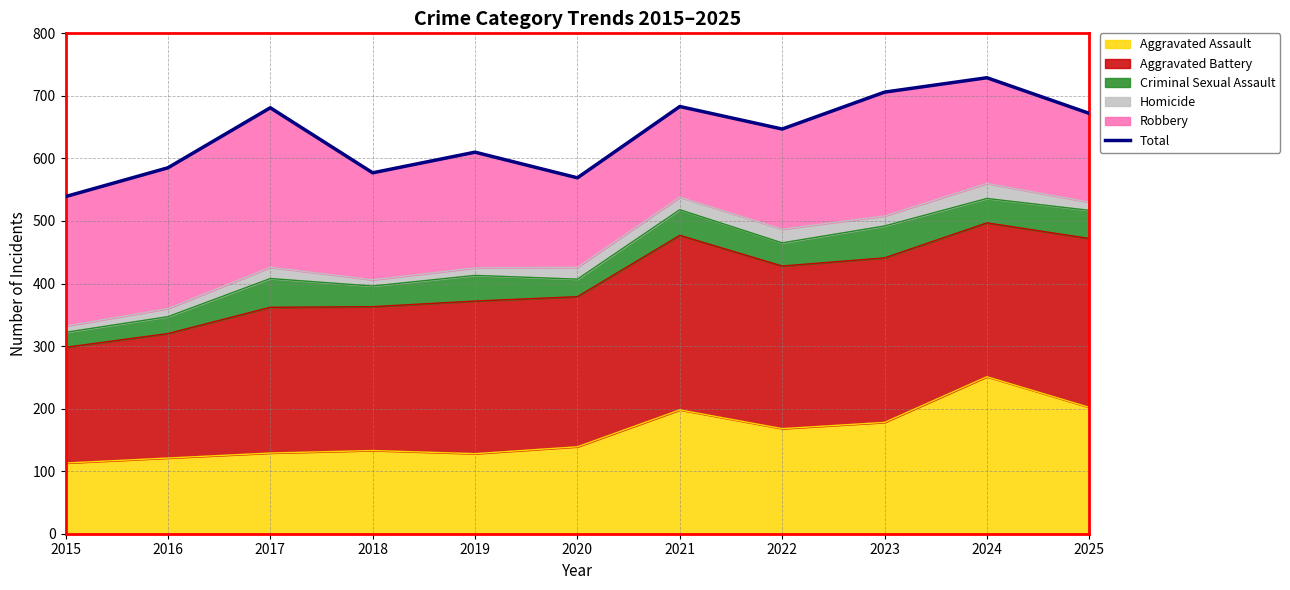

What is the minimum value shown in the chart?

539